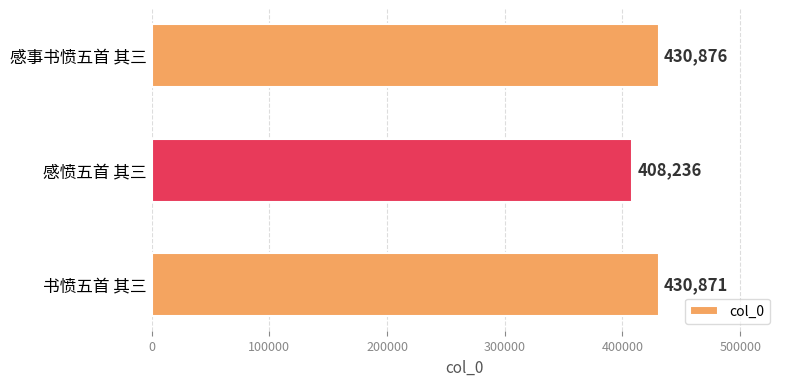

What is the change in value from 感愤五首 其三 to 书愤五首 其三?

+22635